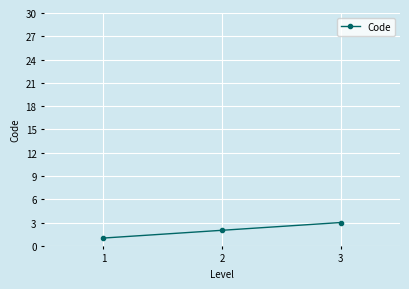

At which category does the chart reach its peak across all series?

3